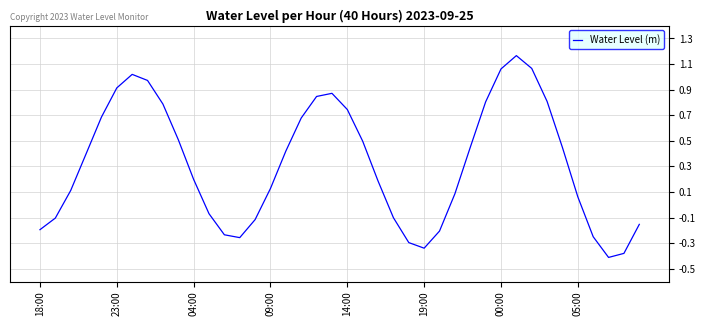

How many categories are shown in the chart?

40